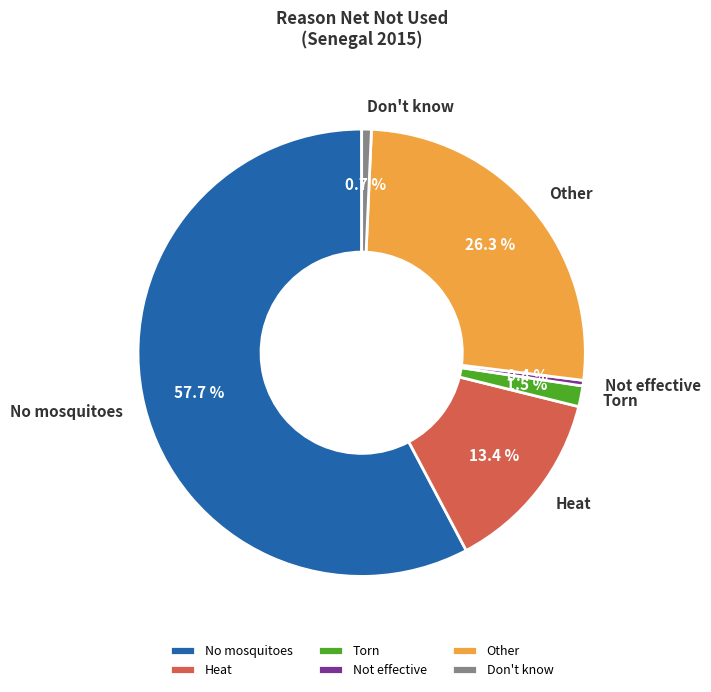

Which category accounts for the majority?

No mosquitoes